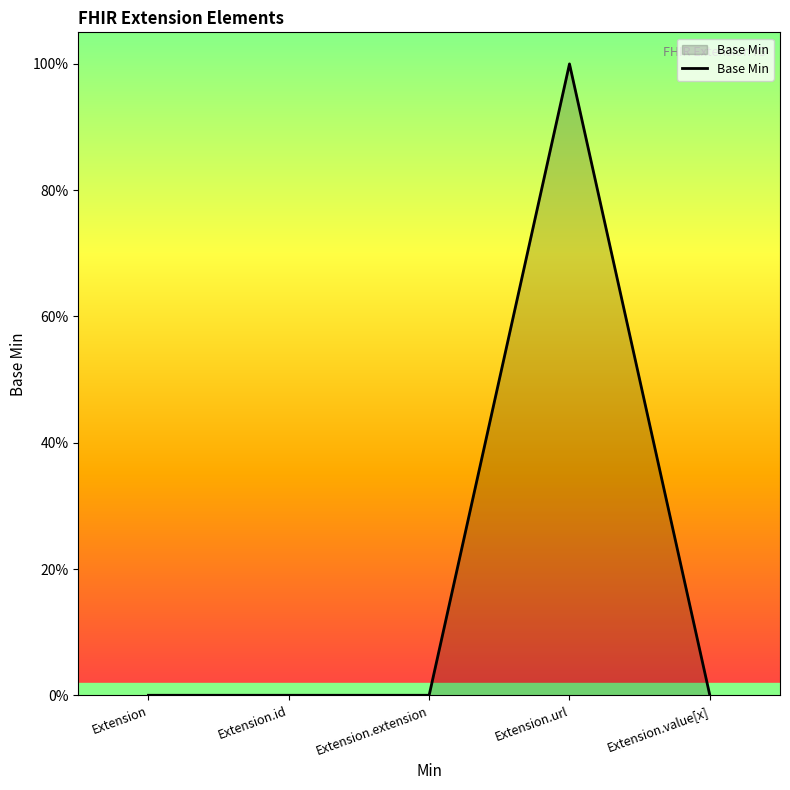

Does the chart have visible grid lines?

No